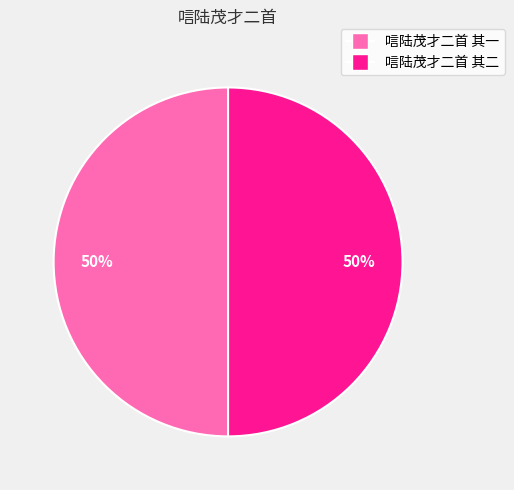

Approximately how many times larger is the value at 唁陆茂才二首 其二 compared to 唁陆茂才二首 其一?

1.0